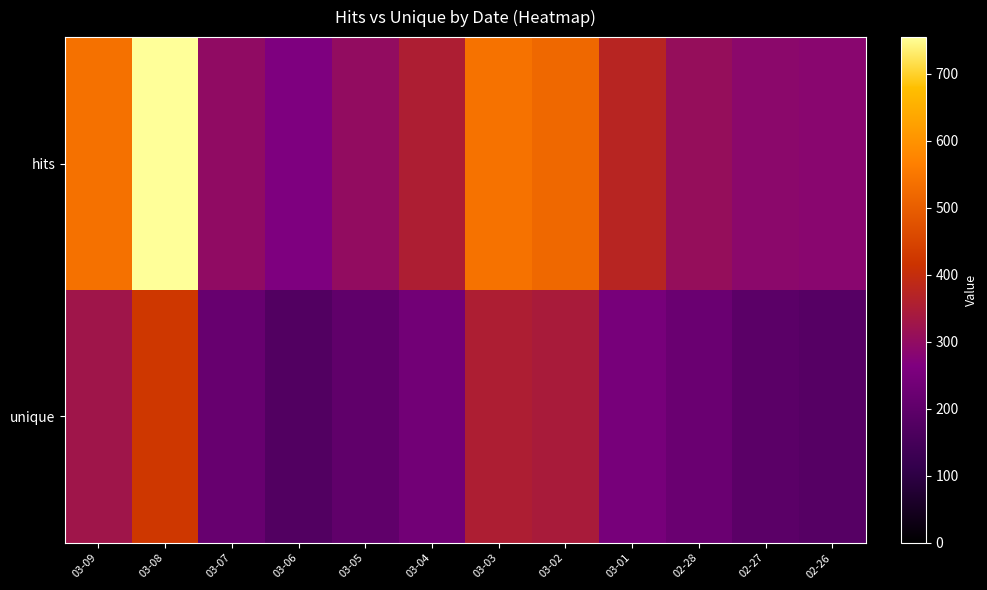

Reading left to right, transcribe all the data shown in this chart.

hits: 03-09=538	03-08=755	03-07=297	03-06=263	03-05=302	03-04=355	03-03=541	03-02=521	03-01=374	02-28=308	02-27=289	02-26=284
unique: 03-09=327	03-08=424	03-07=217	03-06=176	03-05=203	03-04=238	03-03=355	03-02=346	03-01=249	02-28=224	02-27=194	02-26=184